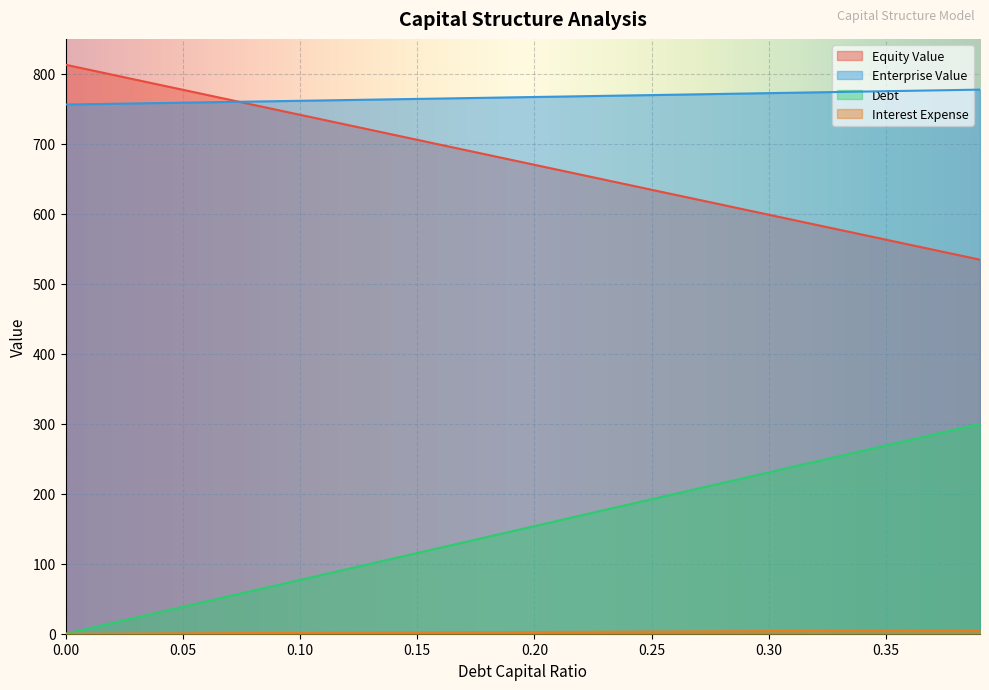

How many values in the debt series are below 2?

17